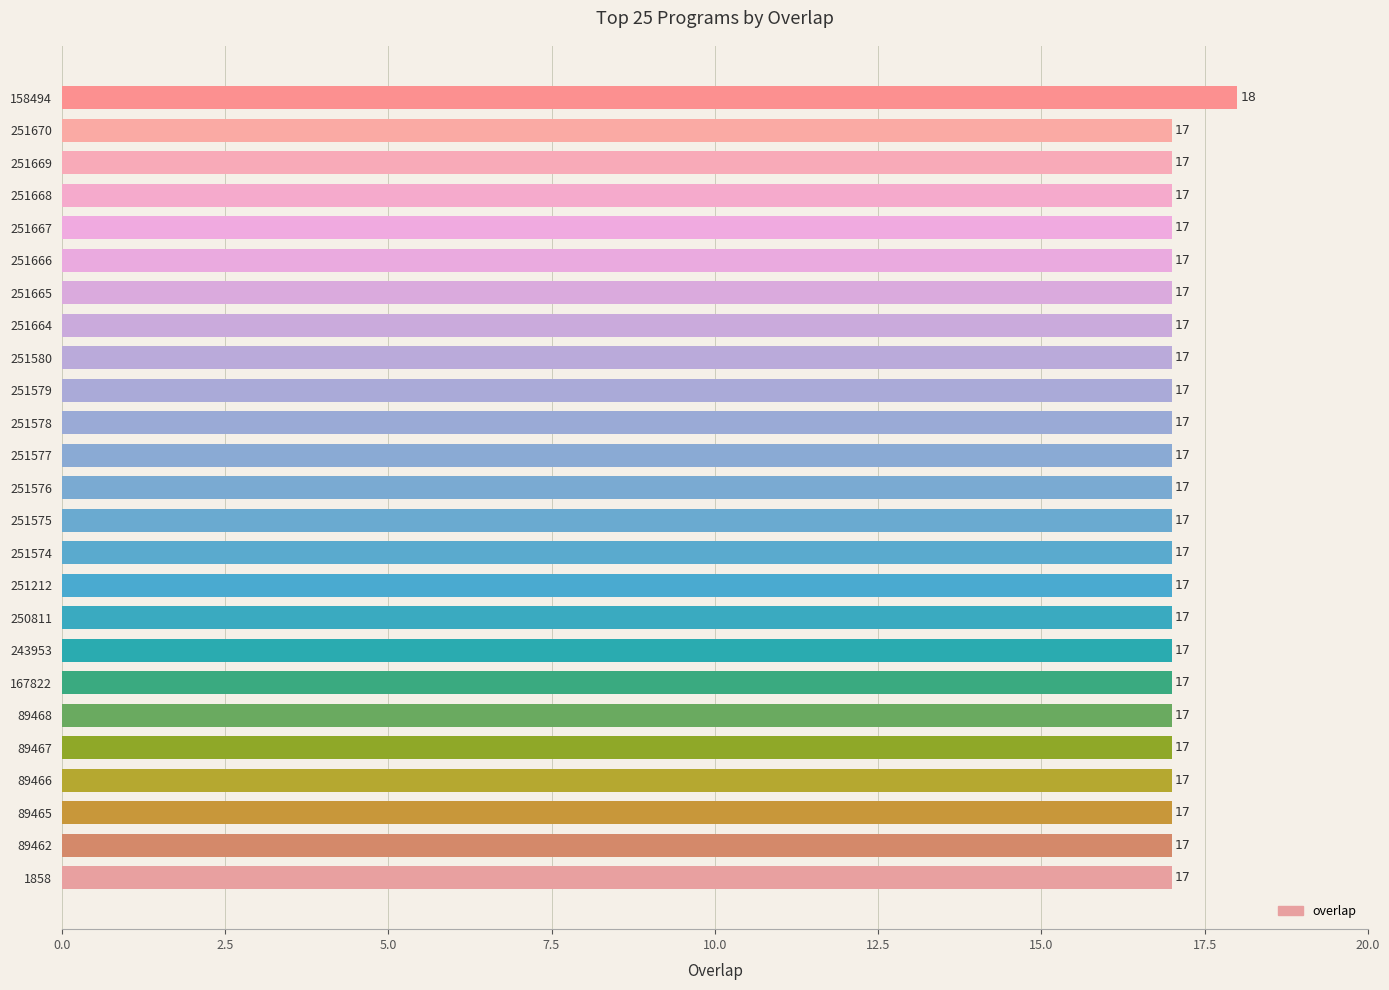

Does the chart contain any negative values?

No